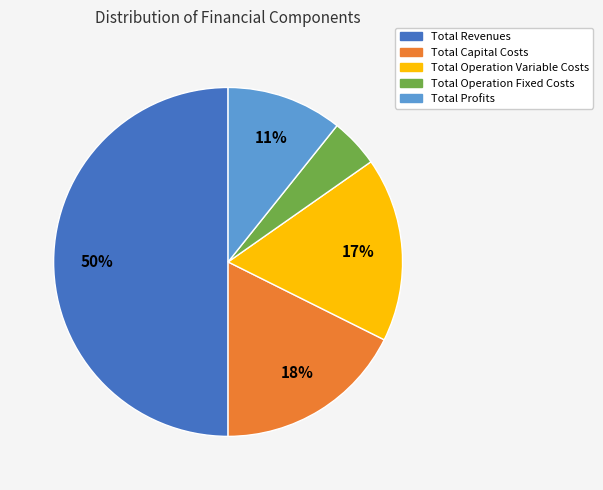

To the nearest percent, what percentage of the pie is Total Operation Variable Costs?

17%